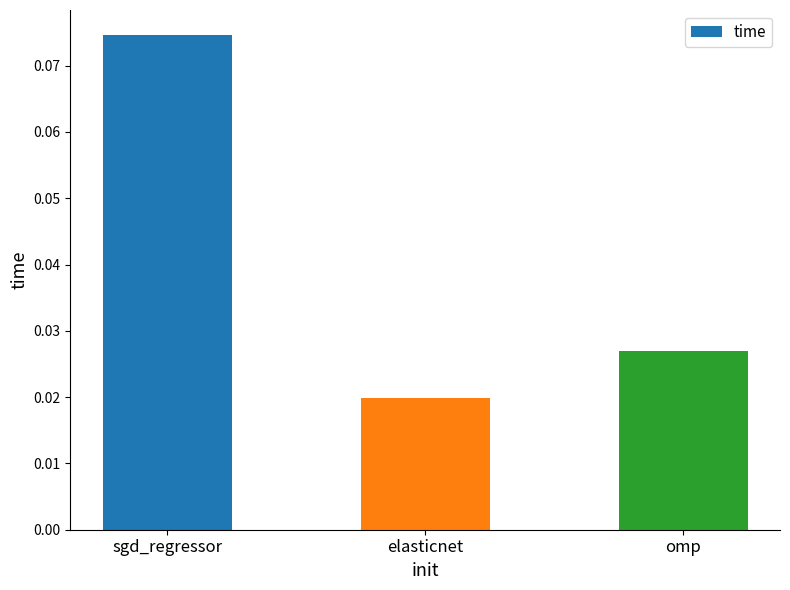

How many values are between 0 and 1?

3